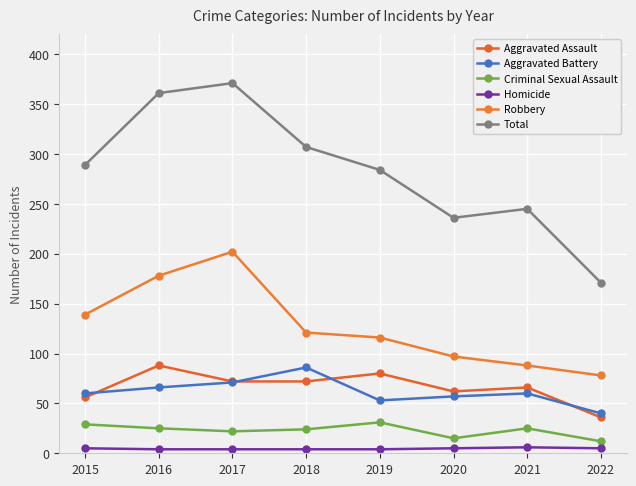

Reading right to left, transcribe all the data shown in this chart.

Aggravated Assault: 36	66	62	80	72	72	88	56
Aggravated Battery: 40	60	57	53	86	71	66	60
Criminal Sexual Assault: 12	25	15	31	24	22	25	29
Homicide: 5	6	5	4	4	4	4	5
Robbery: 78	88	97	116	121	202	178	139
Total: 171	245	236	284	307	371	361	289